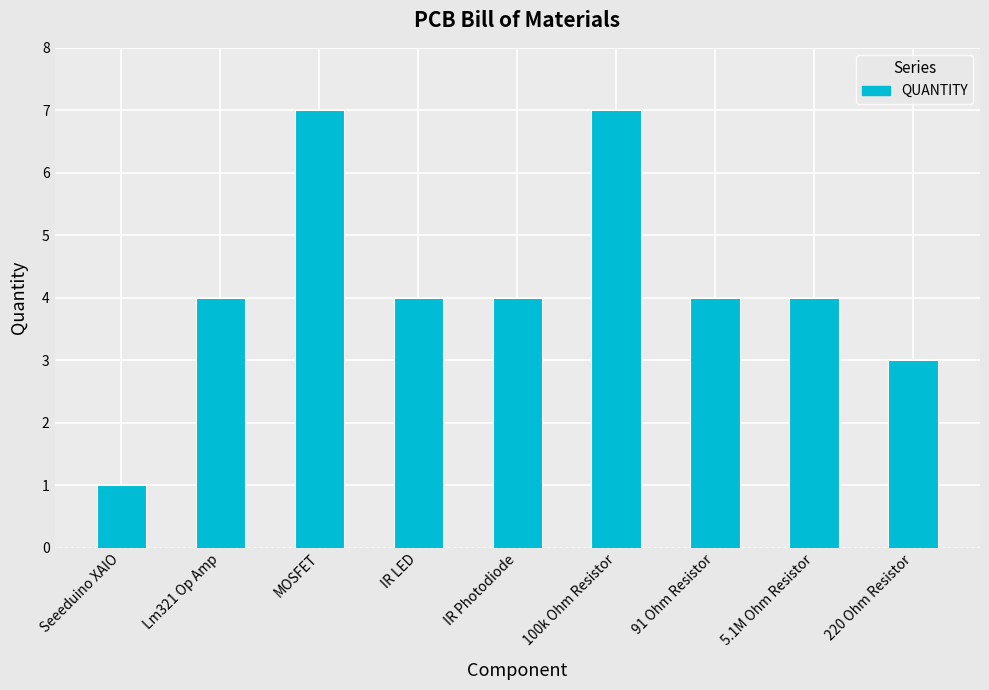

Which has a higher value, MOSFET or 5.1M Ohm Resistor?

MOSFET